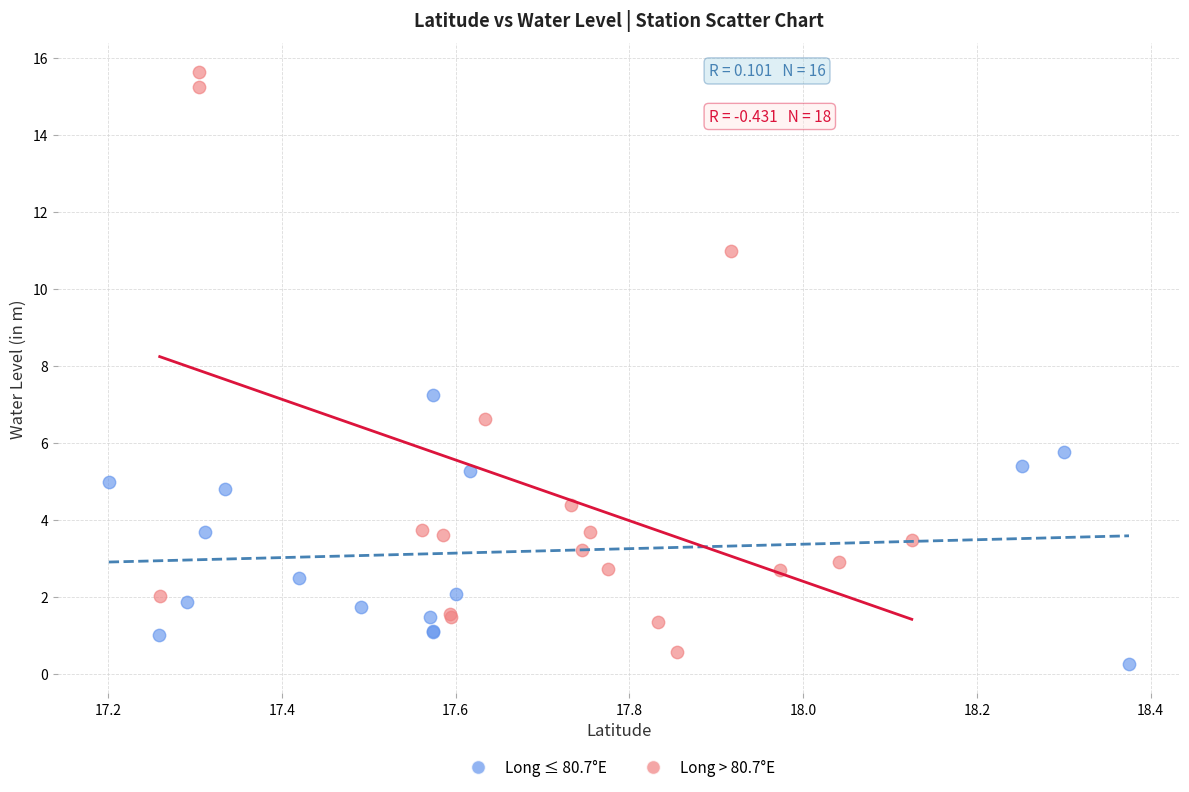

Which series reaches the maximum Y coordinate?

Long > 80.7°E